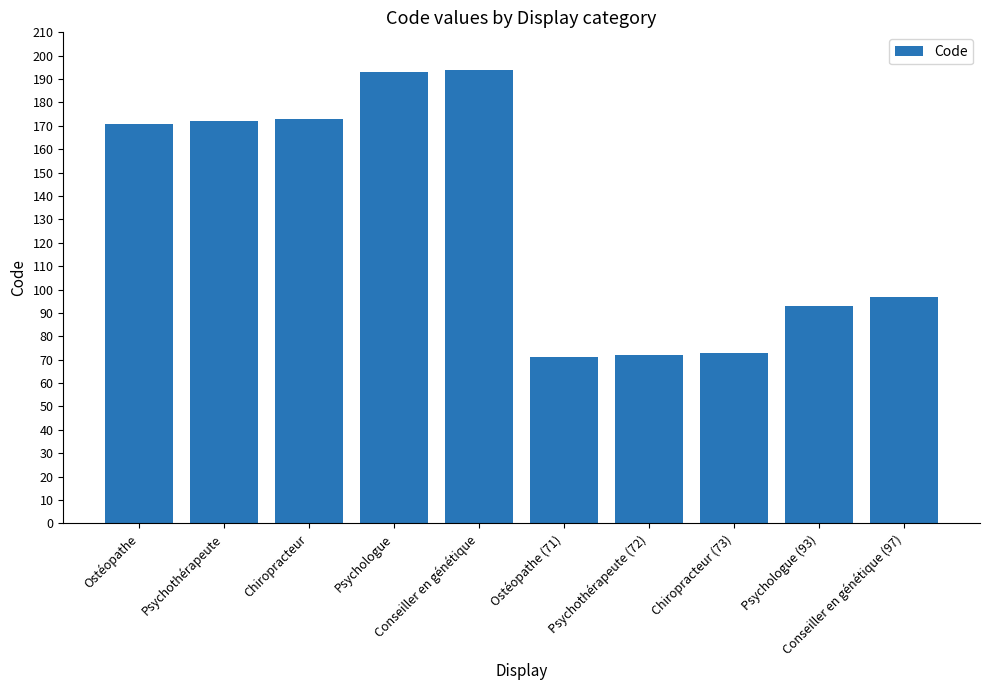

What is the difference between the values at Conseiller en génétique (97) and Ostéopathe (71)?

26